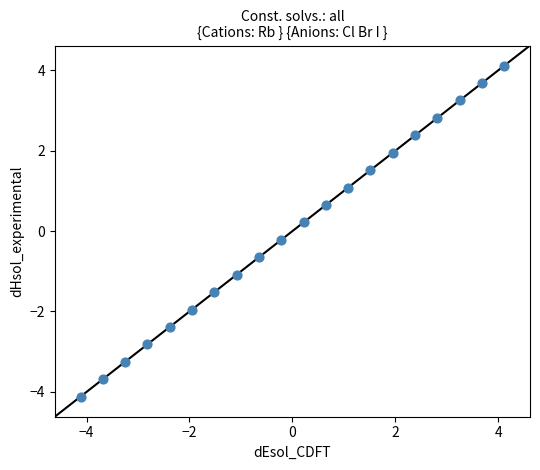

What is the range of Y values (max minus min)?

8.2